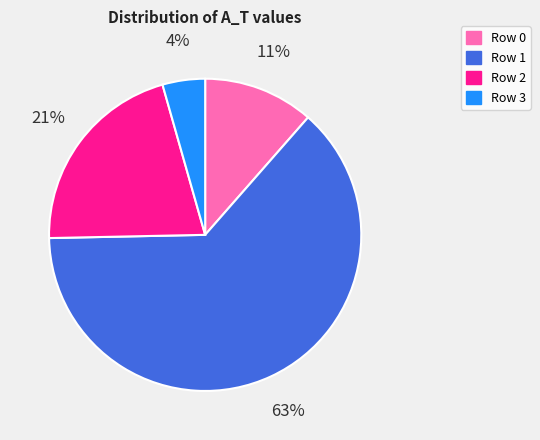

Is there a majority slice in this chart?

Yes